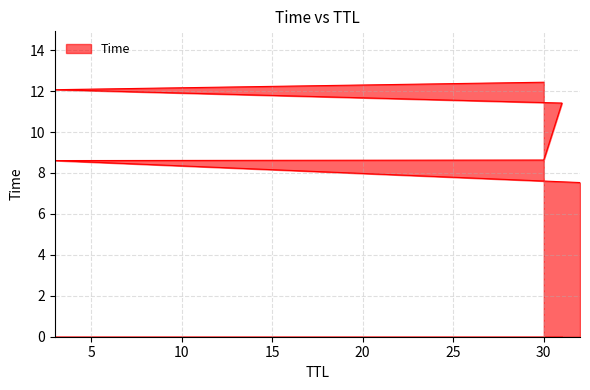

What is the change in value from 3 to 30?

+3.8